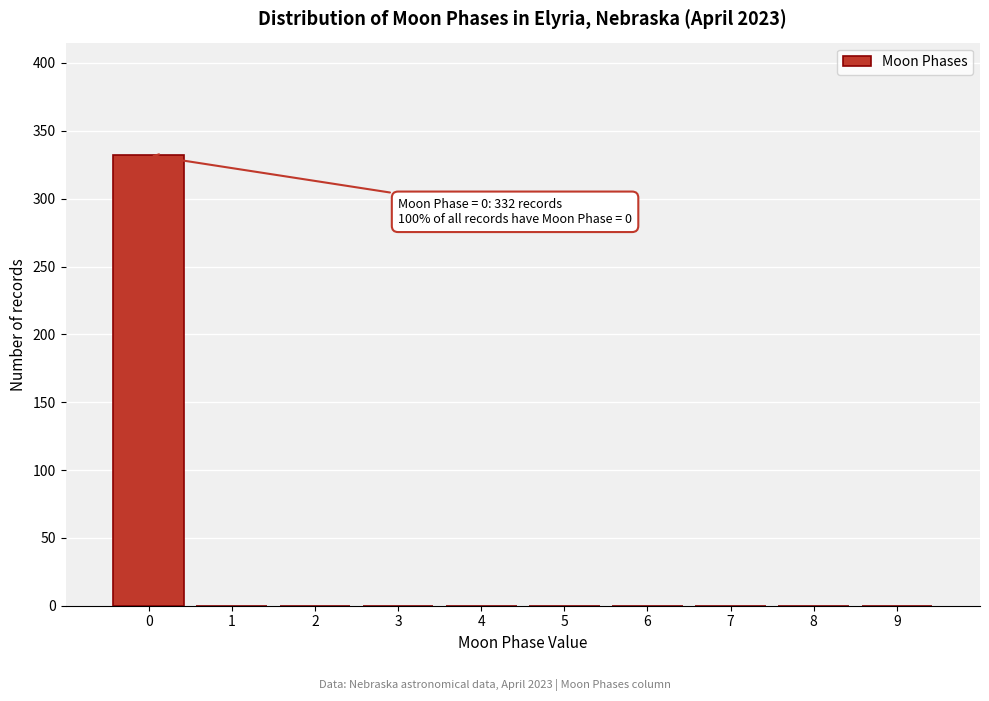

Which range on the x-axis has the tallest bar?

-0.5 to 0.5